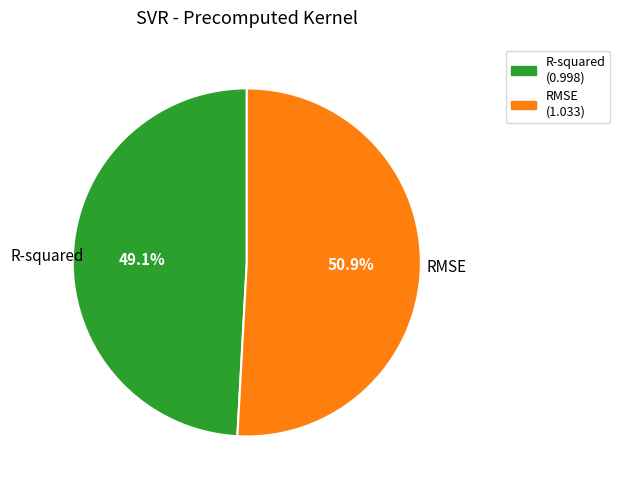

Count the number of slices in the pie.

2